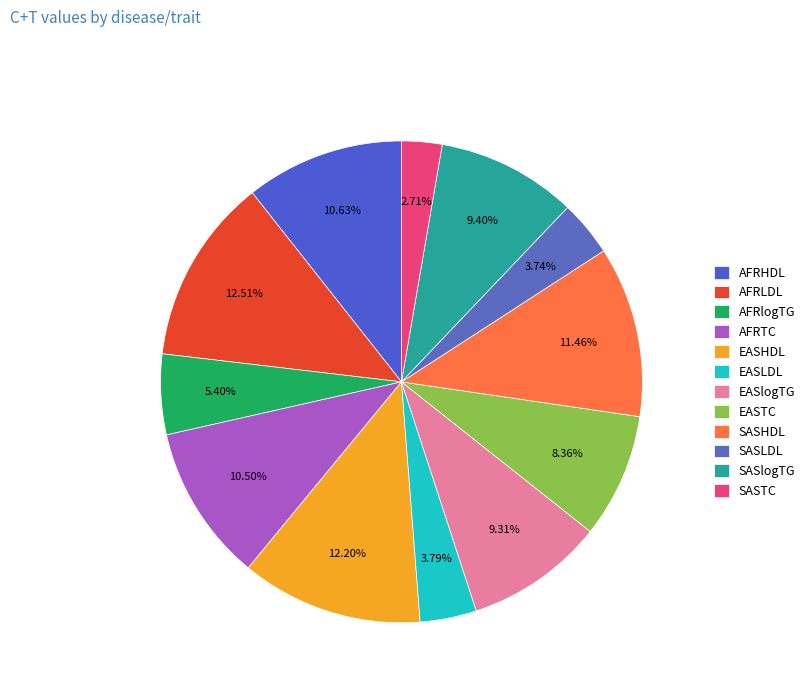

What percentage is the EASlogTG slice, to the nearest percent?

9%